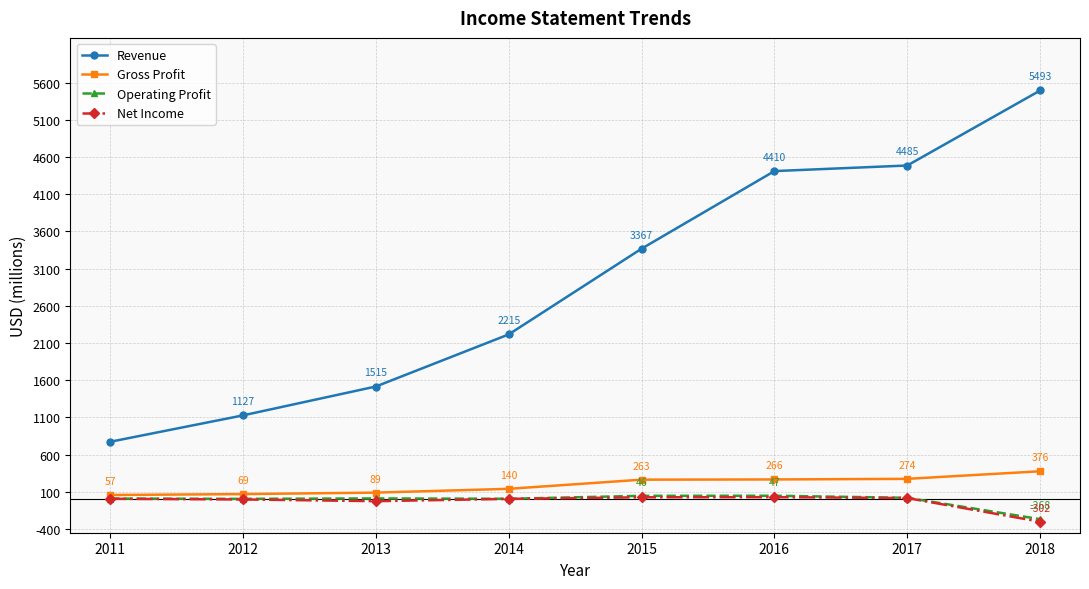

Between 2011 and 2016, which series saw the biggest shift?

Revenue